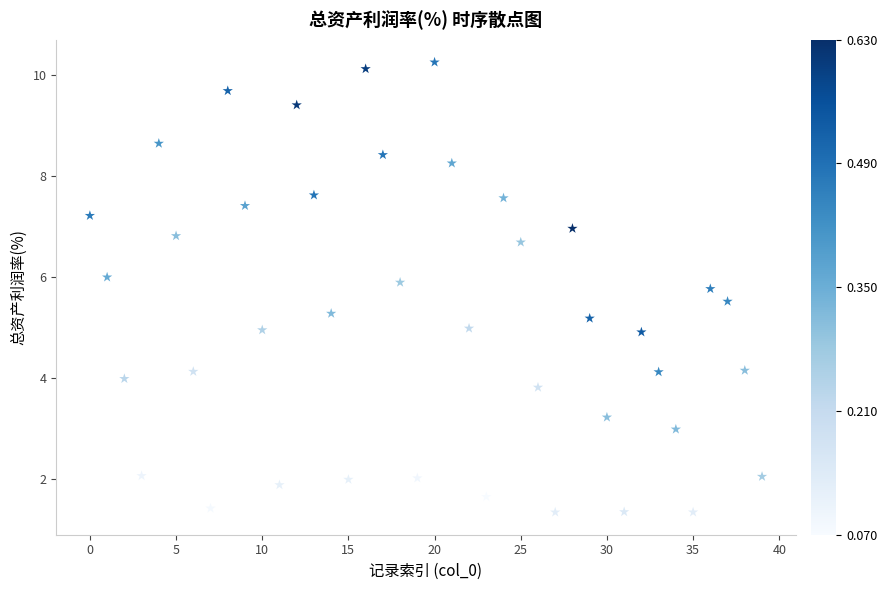

What is the range of Y values (max minus min)?

8.9